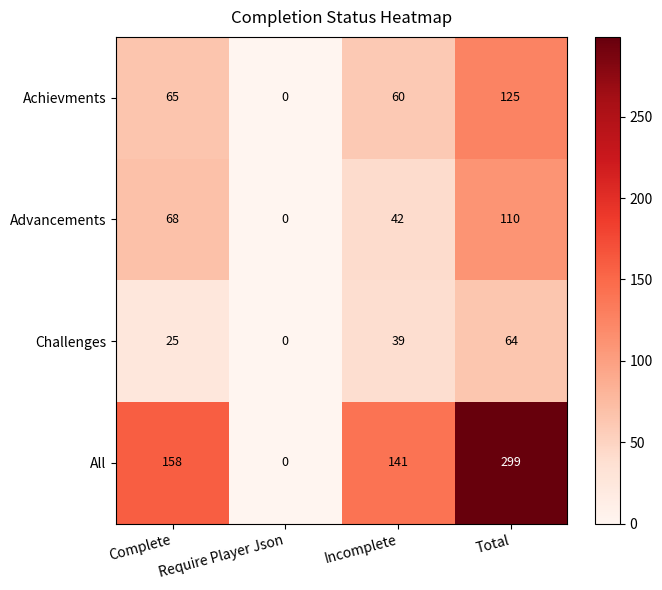

Rank the series by their maximum value, from lowest to highest.

Challenges, Advancements, Achievments, All